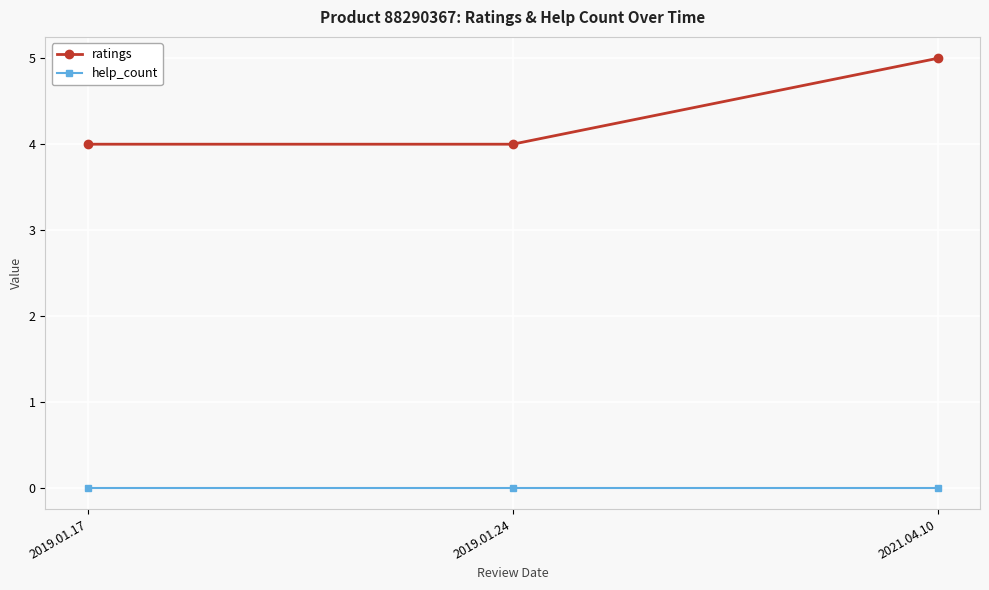

Which series changed the most between 2019.01.24 and 2021.04.10?

ratings